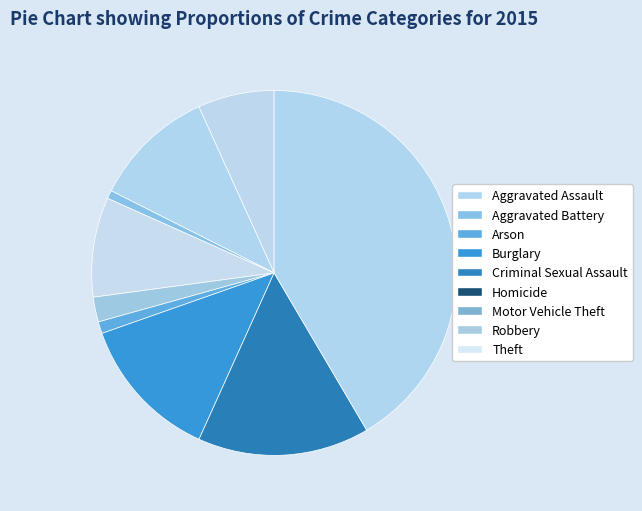

How much of the chart is everything except Criminal Sexual Assault?

97.8%